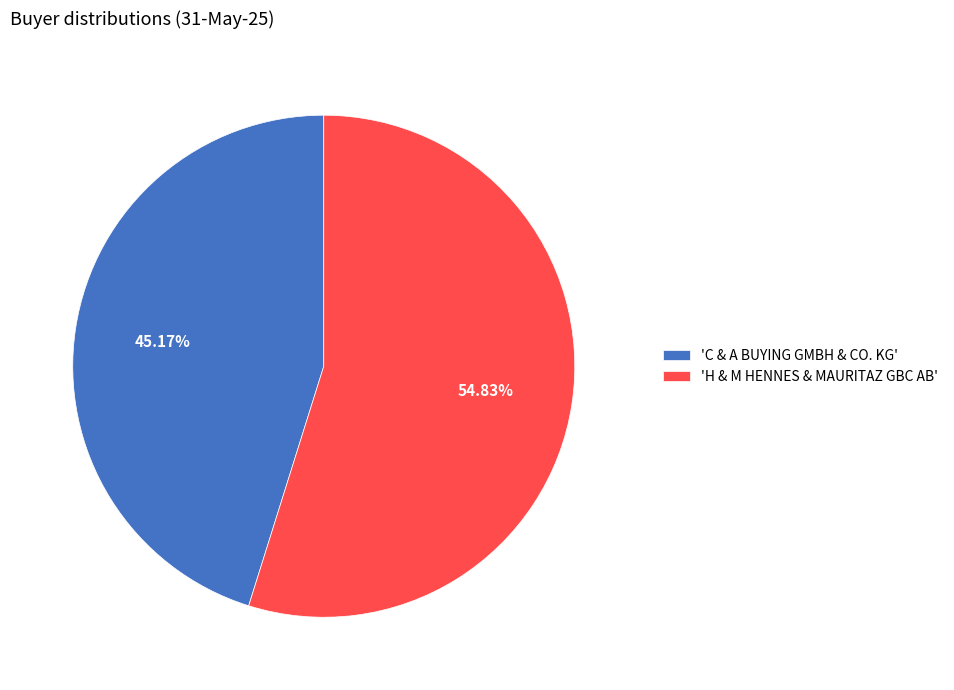

Which slice represents more than half of the pie?

'H & M HENNES & MAURITAZ GBC AB'